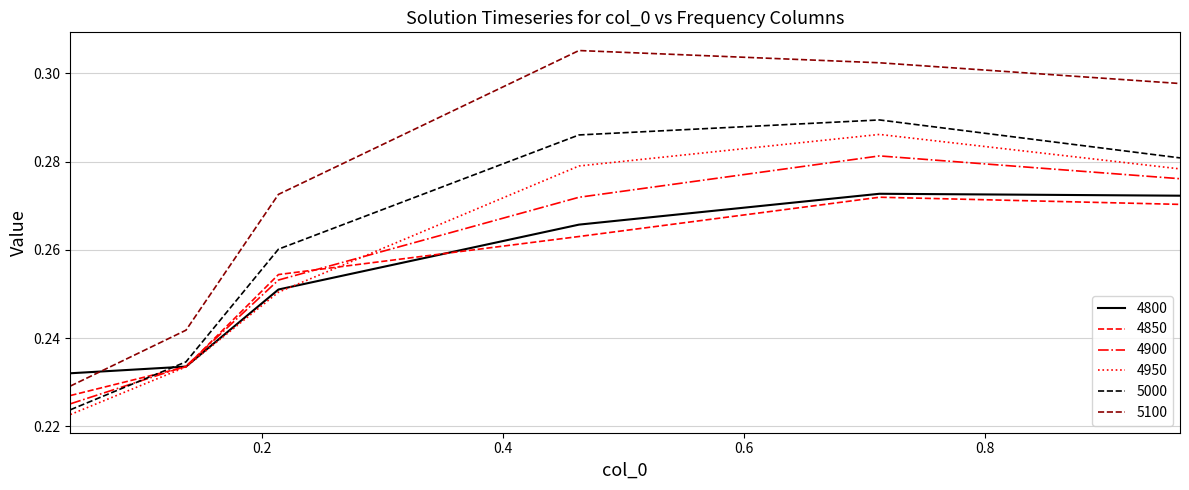

Which series has the largest range (max minus min)?

5100